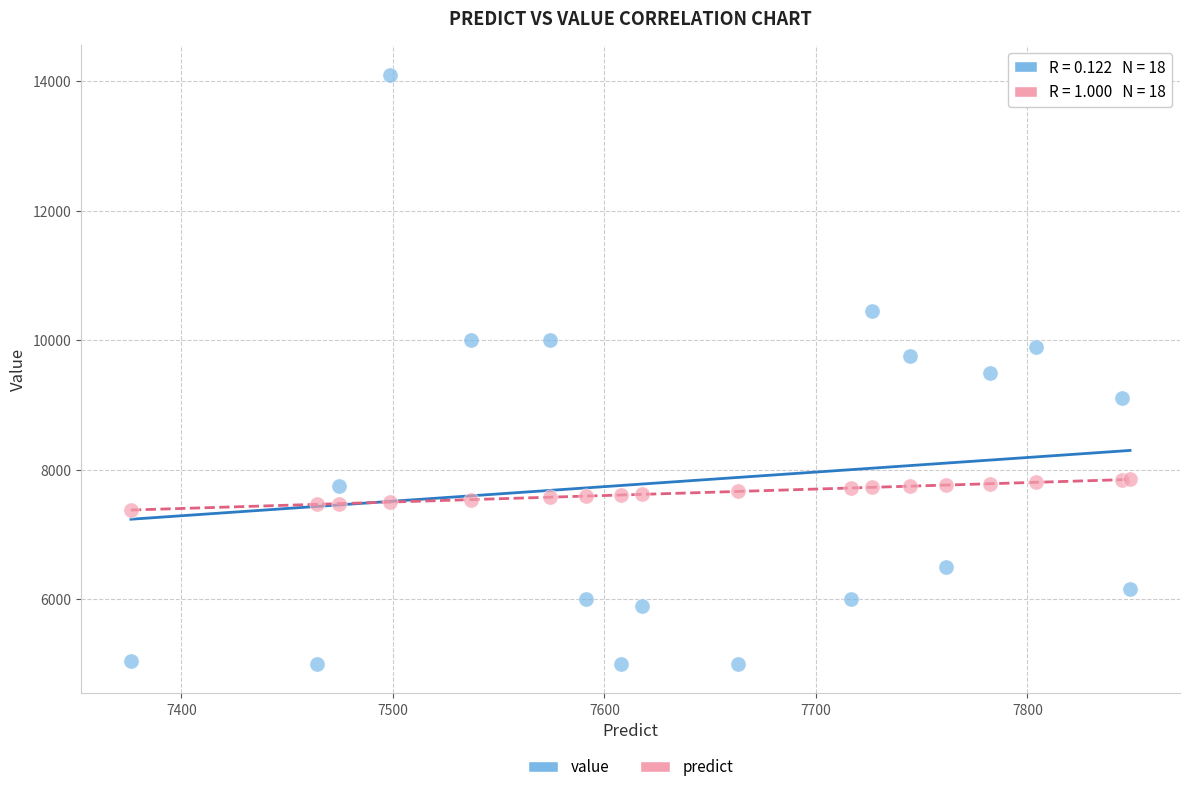

Which series has the largest Y range (max minus min)?

value